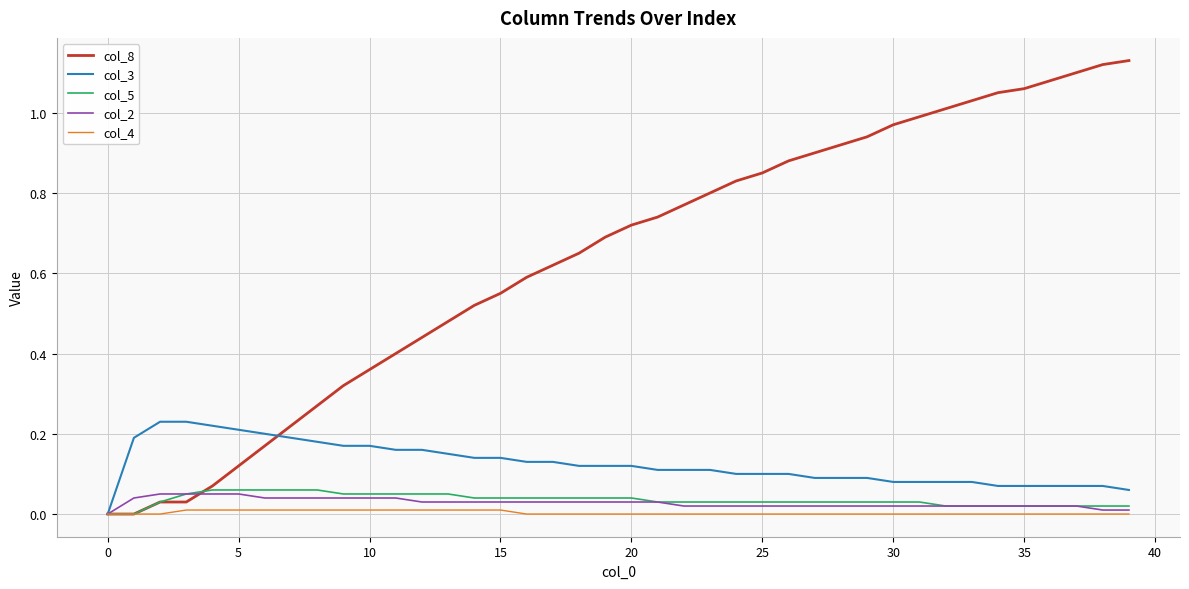

Which series has the largest total across all categories?

col_8